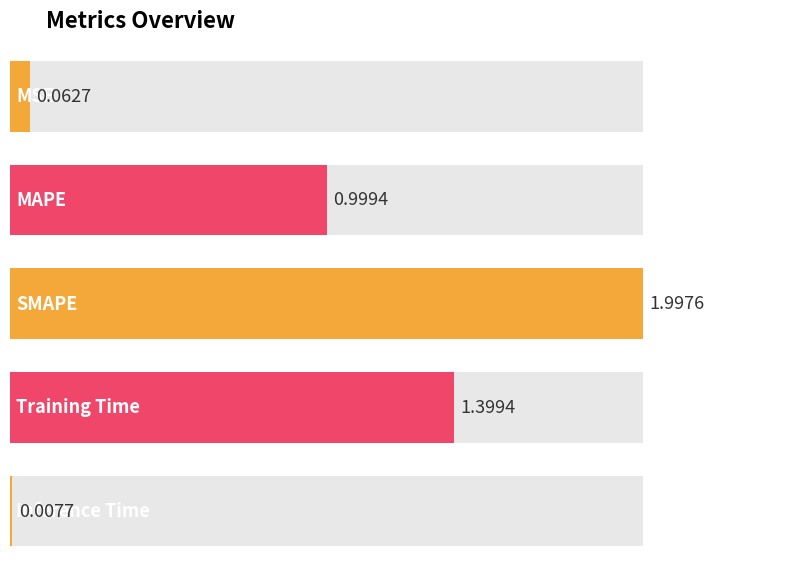

Are the bars grouped side by side (vs. stacked)?

No